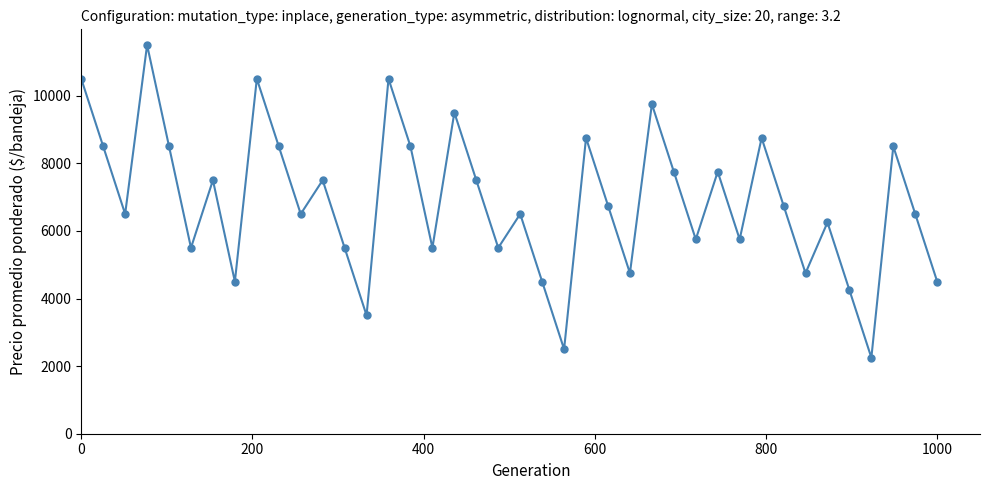

What is the value of the 4th point from the left?

11500